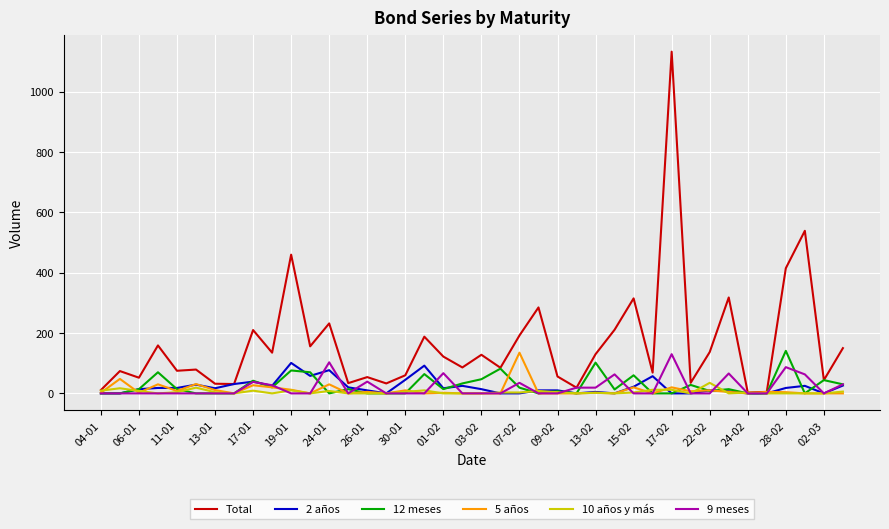

Is this an area chart (filled region under the line)?

No